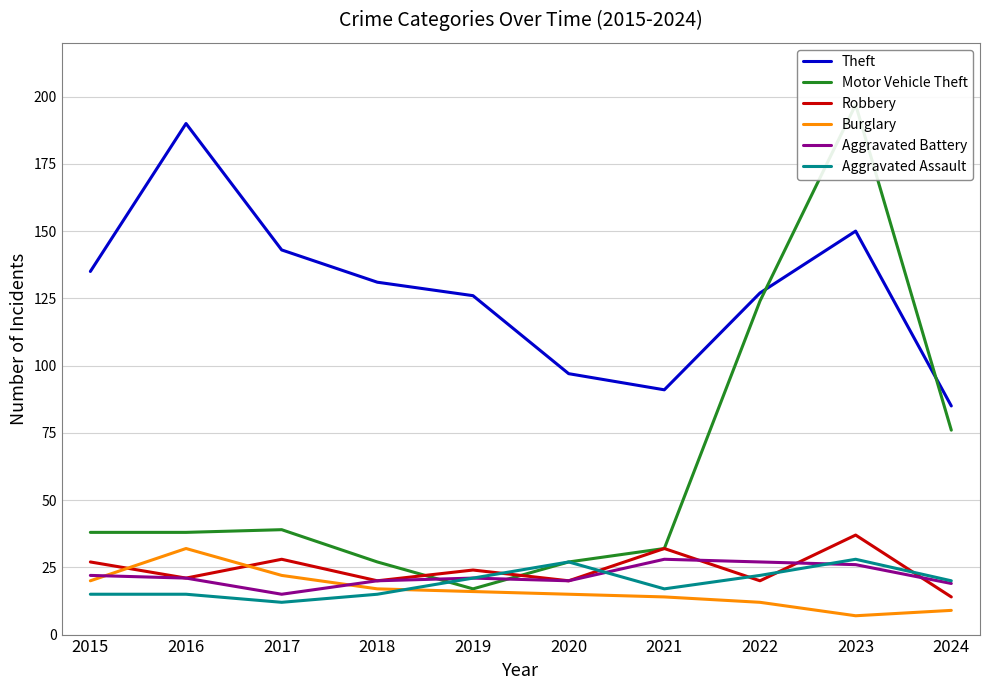

Reading left to right, what are all the values shown in this chart?

Theft: 2015=135	2016=190	2017=143	2018=131	2019=126	2020=97	2021=91	2022=127	2023=150	2024=85
Motor Vehicle Theft: 2015=38	2016=38	2017=39	2018=27	2019=17	2020=27	2021=32	2022=124	2023=197	2024=76
Robbery: 2015=27	2016=21	2017=28	2018=20	2019=24	2020=20	2021=32	2022=20	2023=37	2024=14
Burglary: 2015=20	2016=32	2017=22	2018=17	2019=16	2020=15	2021=14	2022=12	2023=7	2024=9
Aggravated Battery: 2015=22	2016=21	2017=15	2018=20	2019=21	2020=20	2021=28	2022=27	2023=26	2024=19
Aggravated Assault: 2015=15	2016=15	2017=12	2018=15	2019=21	2020=27	2021=17	2022=22	2023=28	2024=20